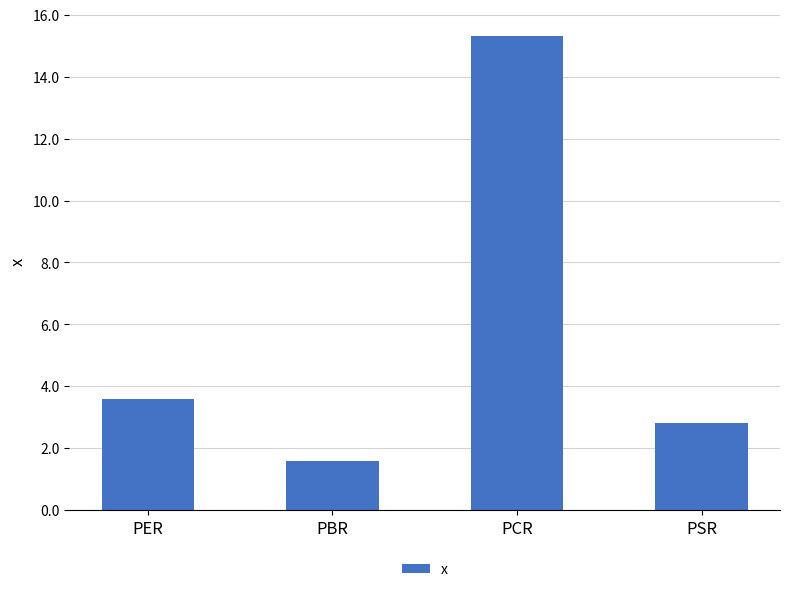

What is the difference between the values at PBR and PER?

2.0